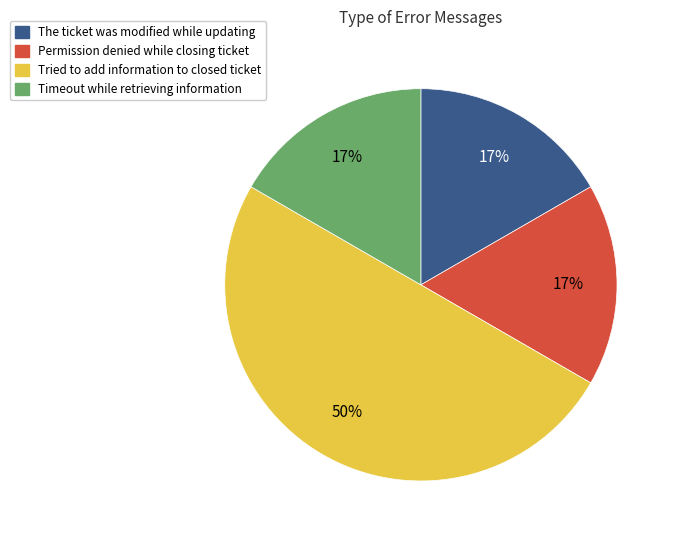

Count the number of slices in the pie.

4